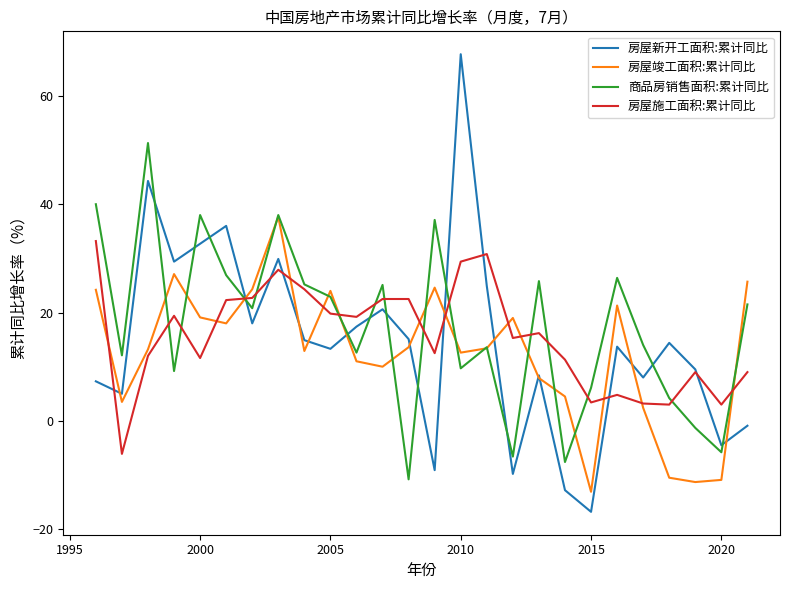

What is the minimum value for 房屋施工面积:累计同比?

-6.1